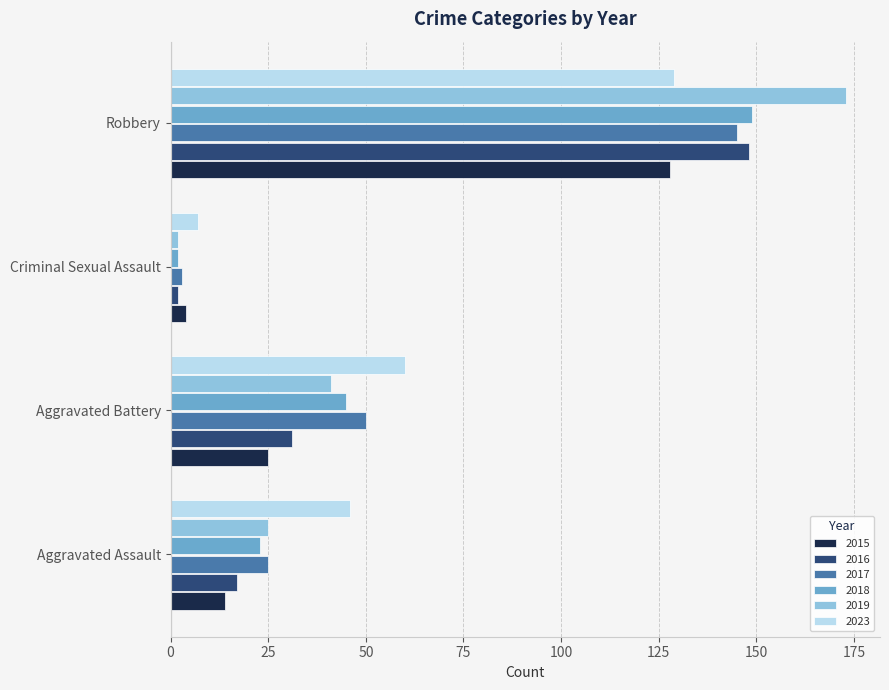

Where is 2018 nearest to the value 75?

Aggravated Battery